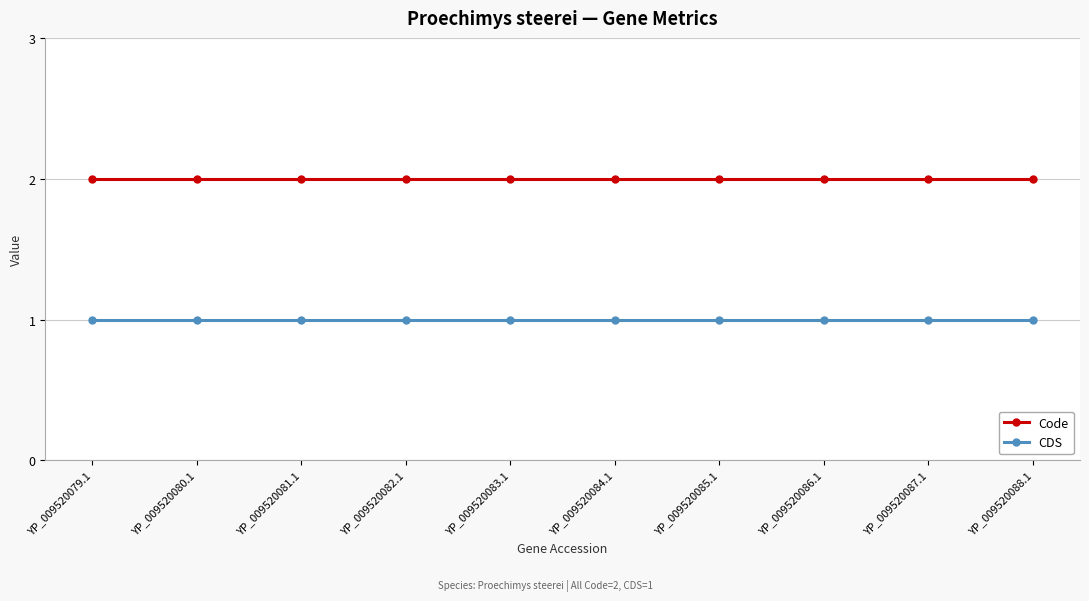

Is the value of Code at YP_009520082.1 greater than the value of CDS at YP_009520085.1?

Yes